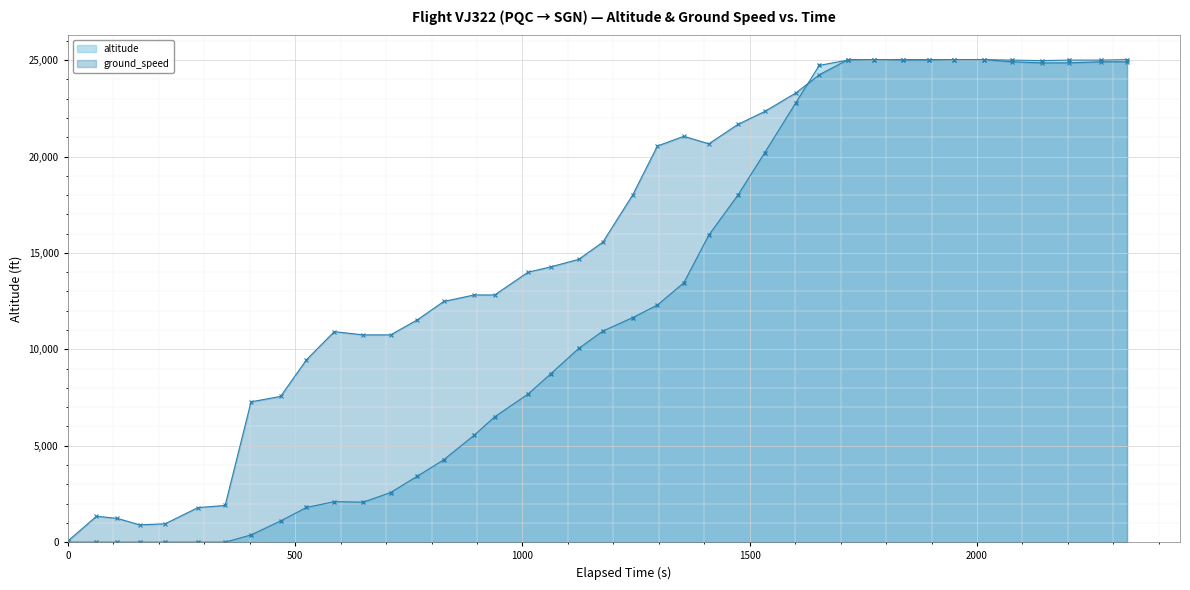

What is the maximum value shown in the chart?

25025.0